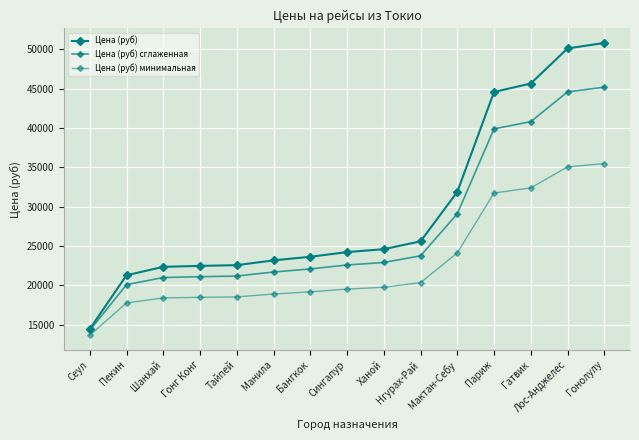

Is this an area chart (filled region under the line)?

No